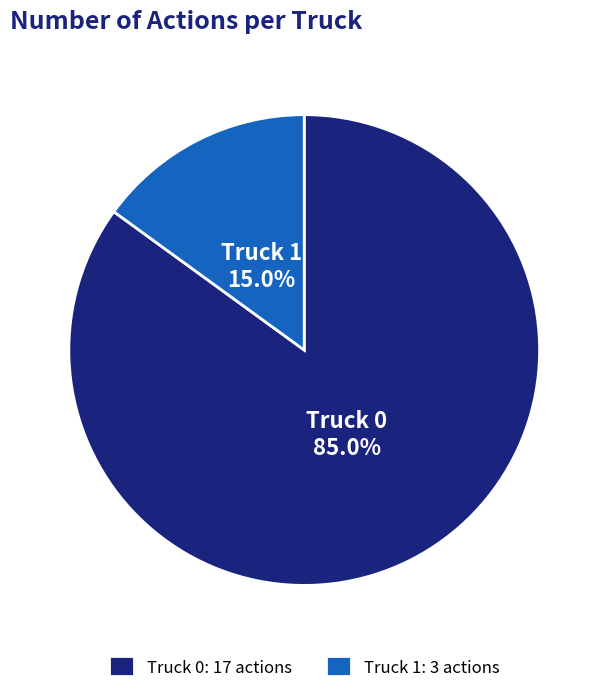

Is it true that Truck 0 is 85% of the pie?

True